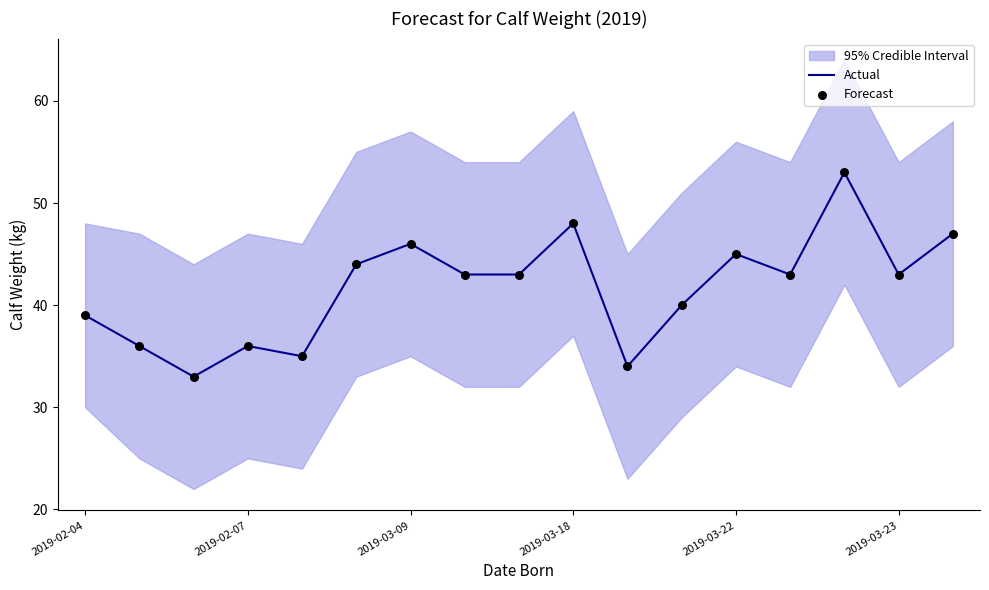

At how many categories does at least one series exceed 43?

6